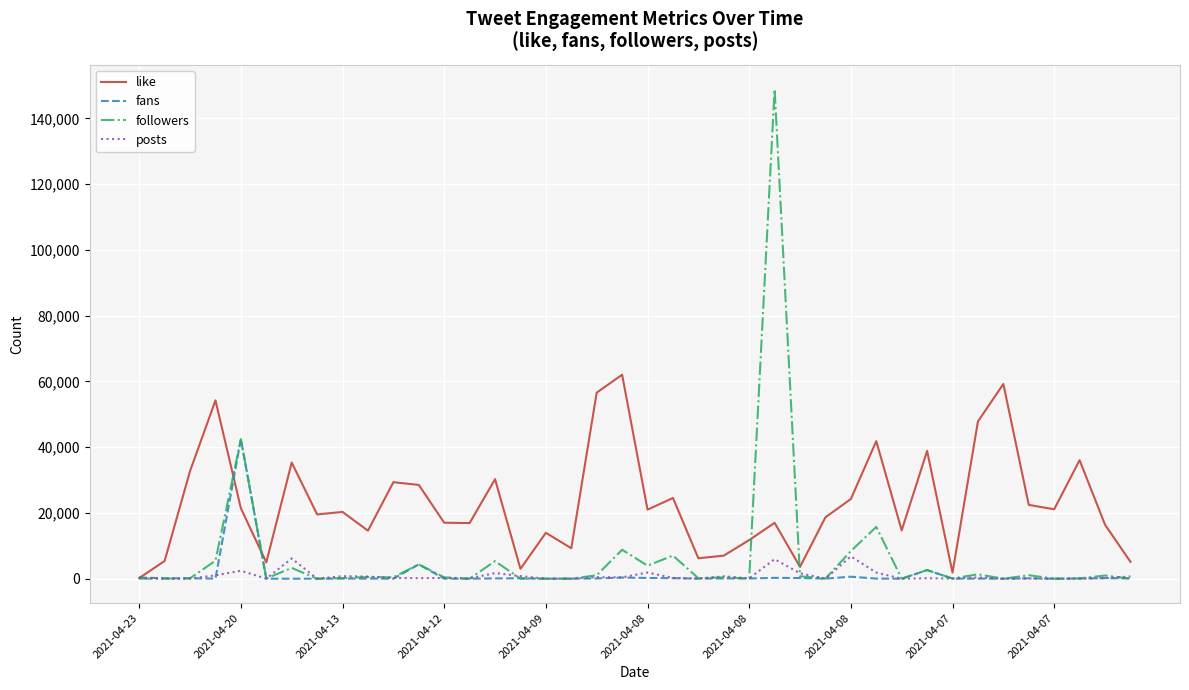

Rank the series by their maximum value, from highest to lowest.

followers, like, fans, posts